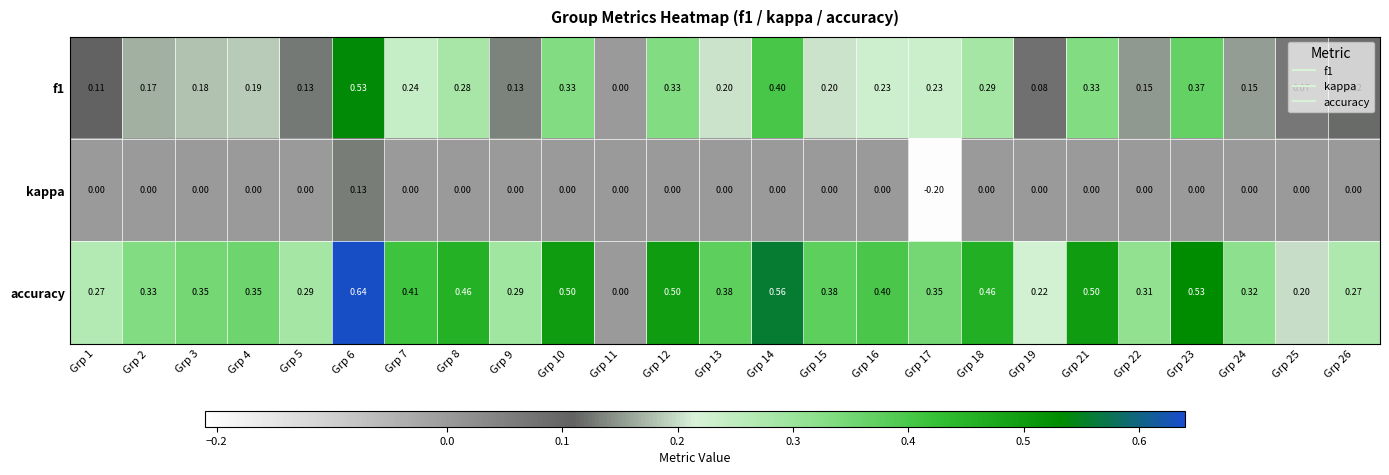

Which series has the largest range (max minus min)?

accuracy